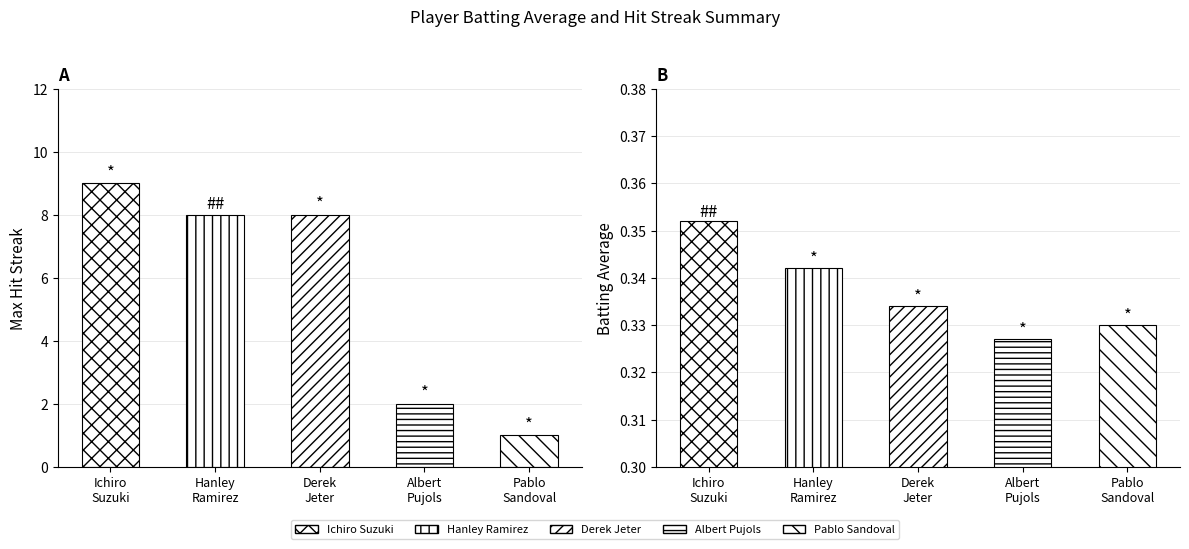

At how many categories does at least one series exceed 5?

3